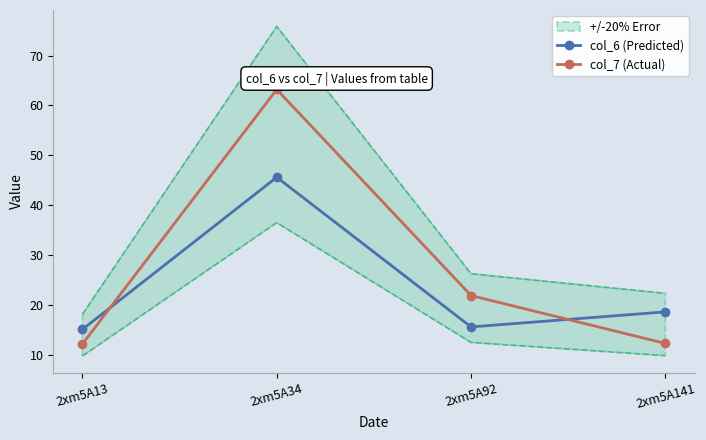

How many categories are shown in the chart?

4